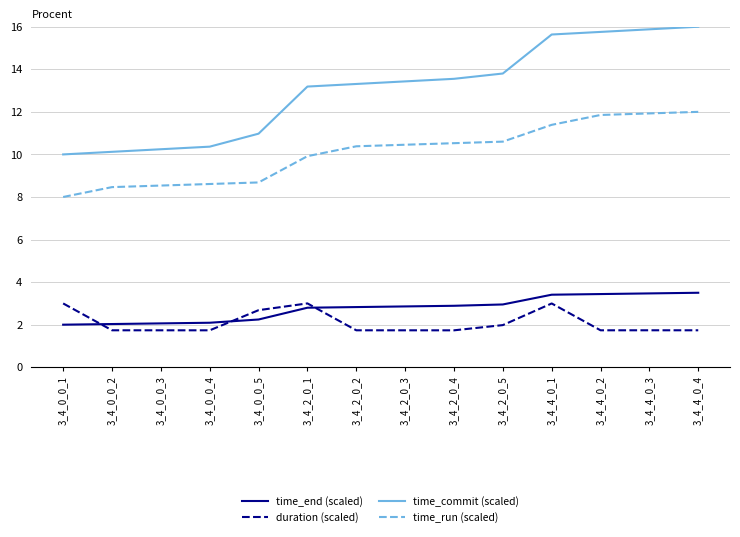

What is the average value of the time_commit (scaled) series?

13.0